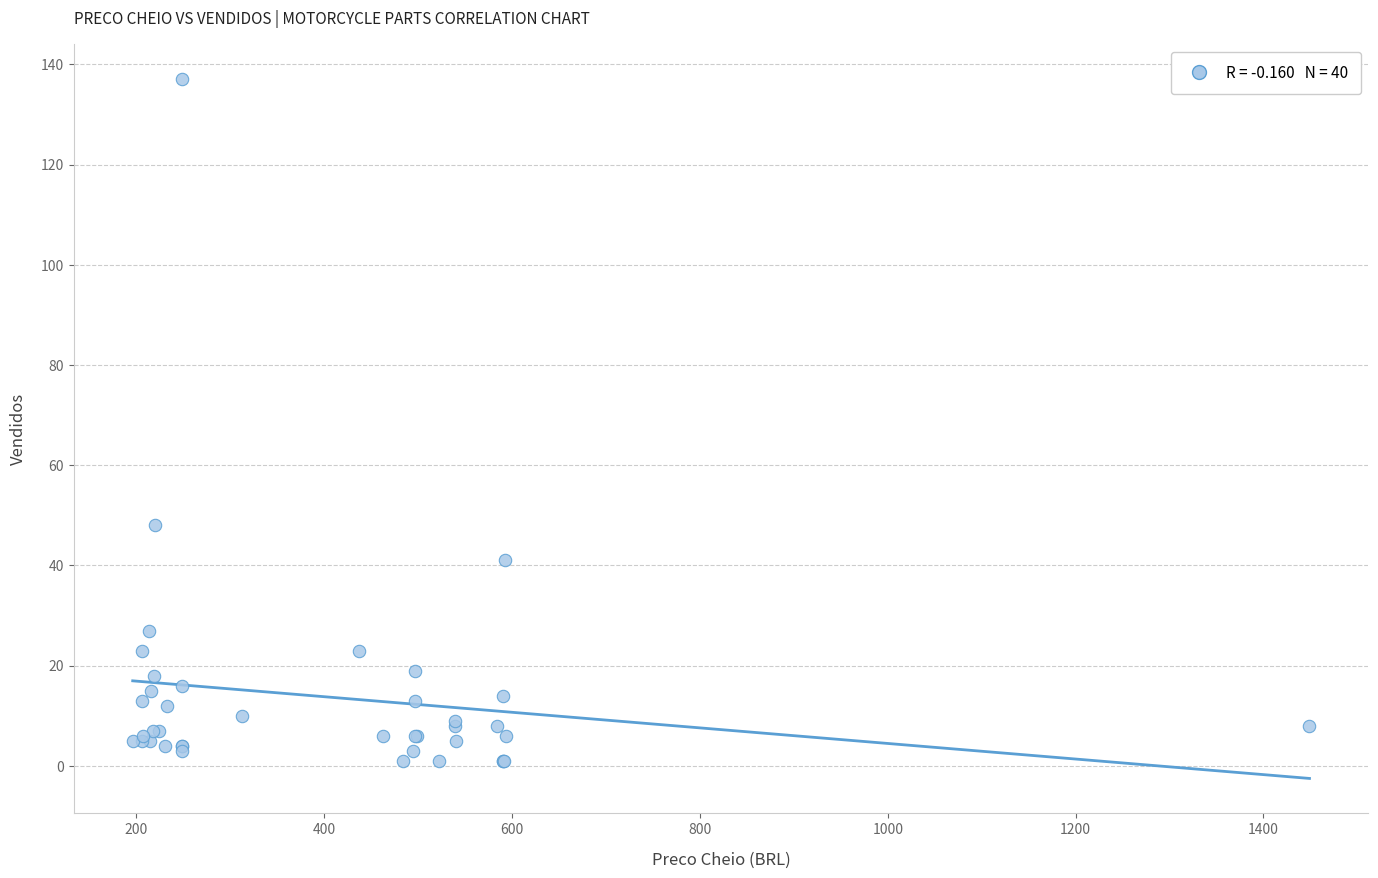

What Y value in the scatter plot is closest to 69?

48